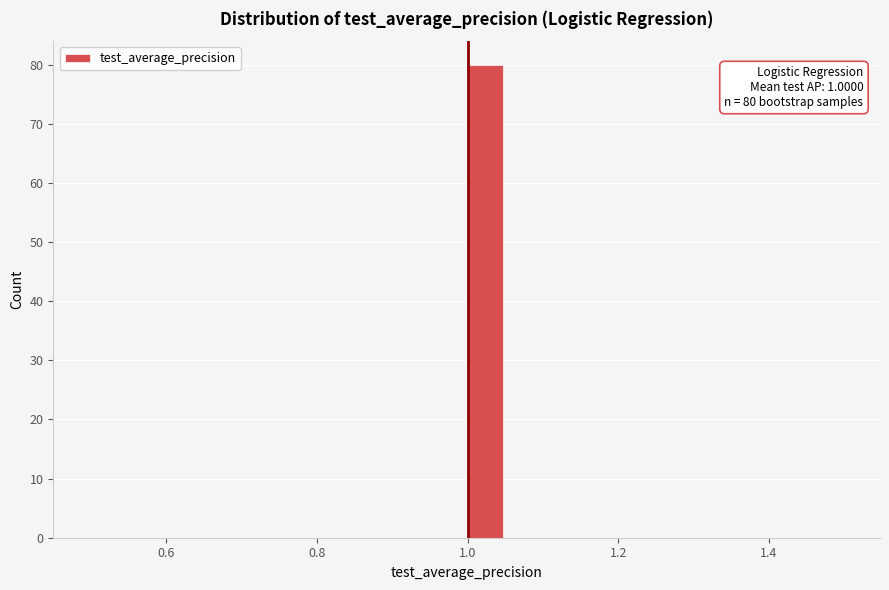

Read against the x-axis, roughly where is the centre of the tallest bar?

1.02